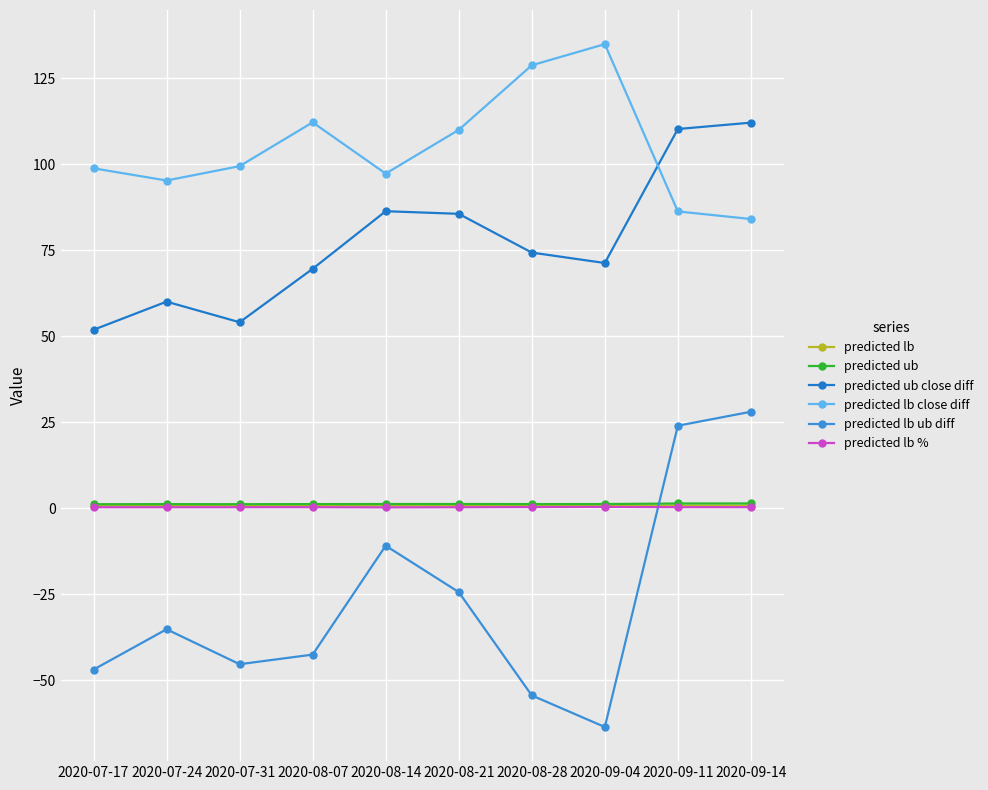

What is the difference between the highest and lowest values at 2020-08-07?

154.8